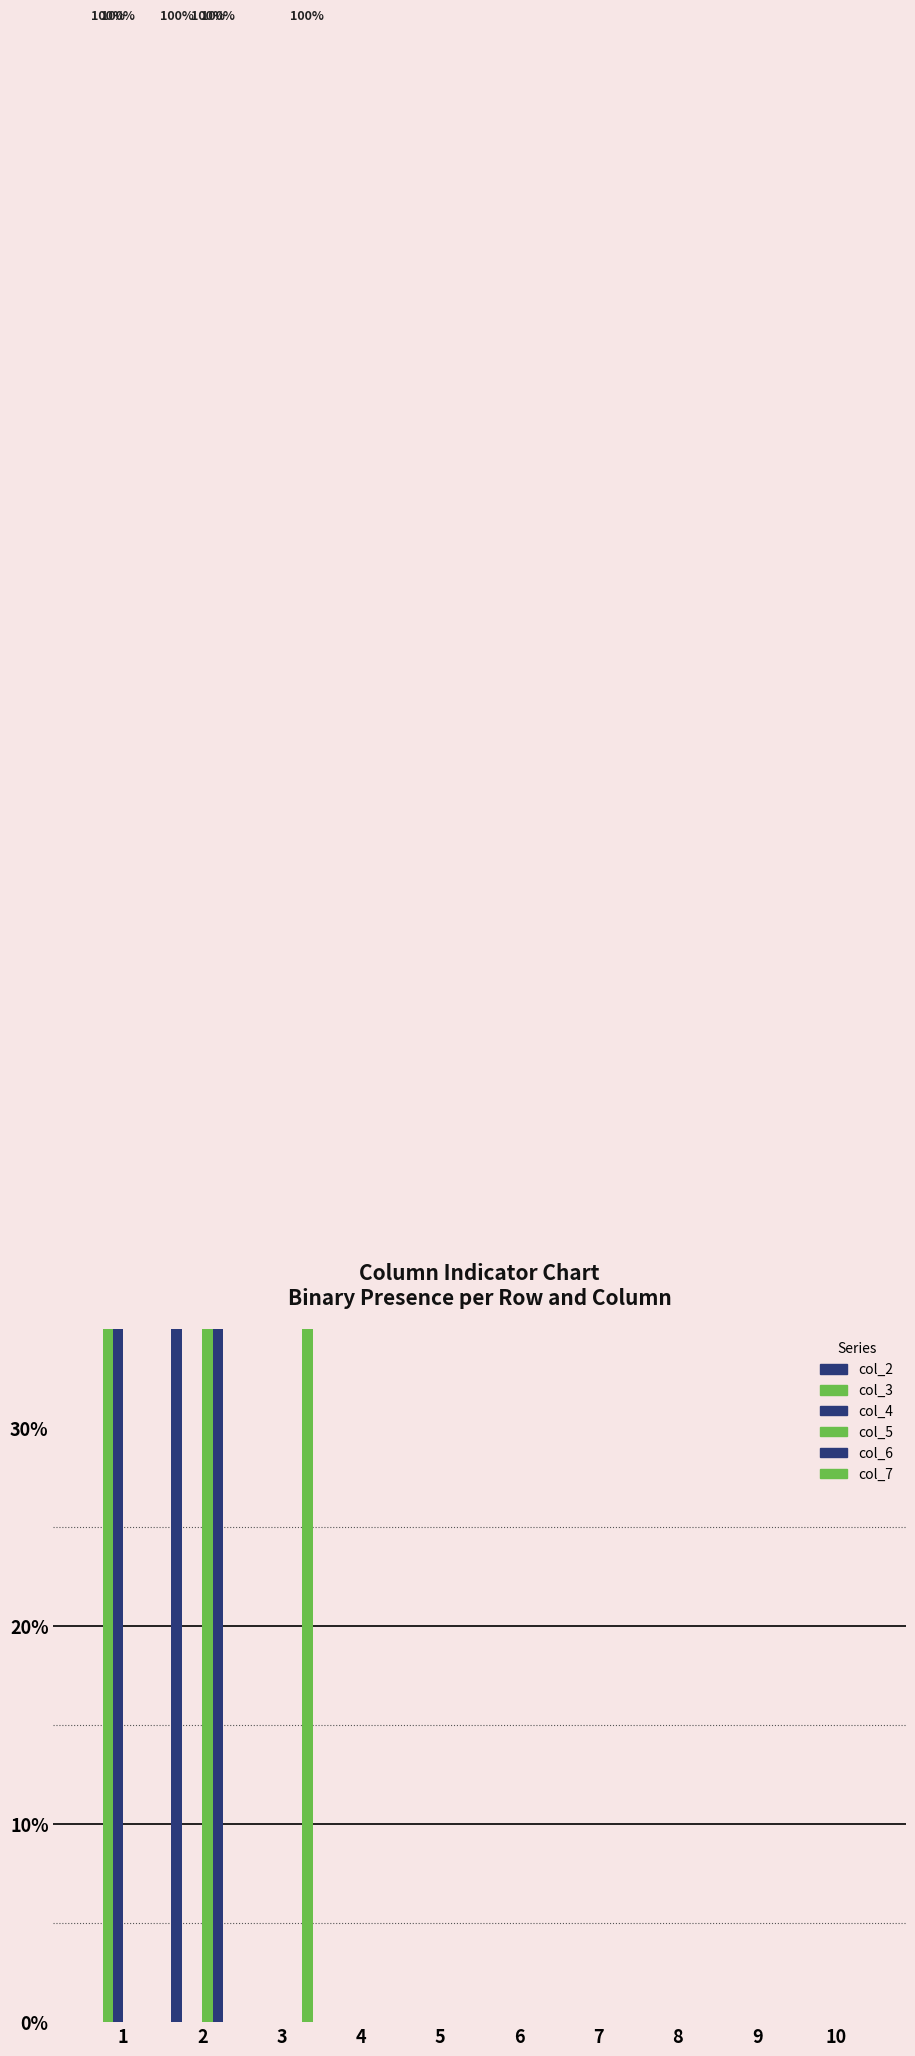

Reading right to left, list all the values displayed in this chart.

col_2: 10=0	9=0	8=0	7=0	6=0	5=0	4=0	3=0	2=1	1=0
col_3: 10=0	9=0	8=0	7=0	6=0	5=0	4=0	3=0	2=0	1=1
col_4: 10=0	9=0	8=0	7=0	6=0	5=0	4=0	3=0	2=0	1=1
col_5: 10=0	9=0	8=0	7=0	6=0	5=0	4=0	3=0	2=1	1=0
col_6: 10=0	9=0	8=0	7=0	6=0	5=0	4=0	3=0	2=1	1=0
col_7: 10=0	9=0	8=0	7=0	6=0	5=0	4=0	3=1	2=0	1=0